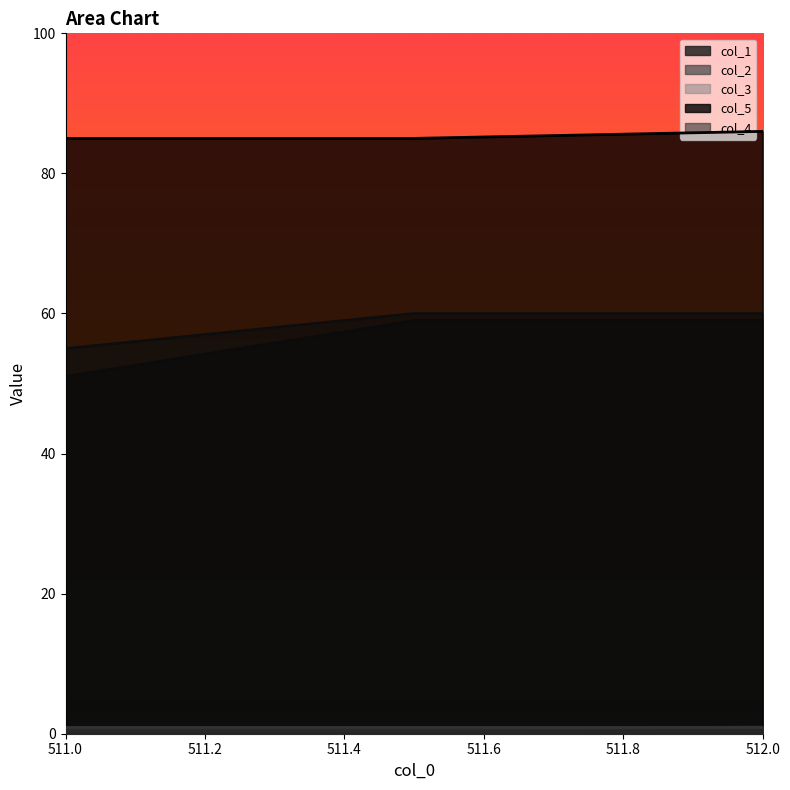

What is the minimum value shown in the chart?

0.5